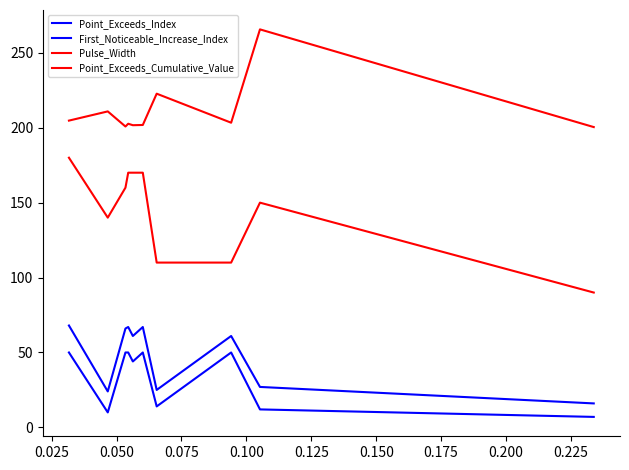

How many lines are shown in the chart?

4